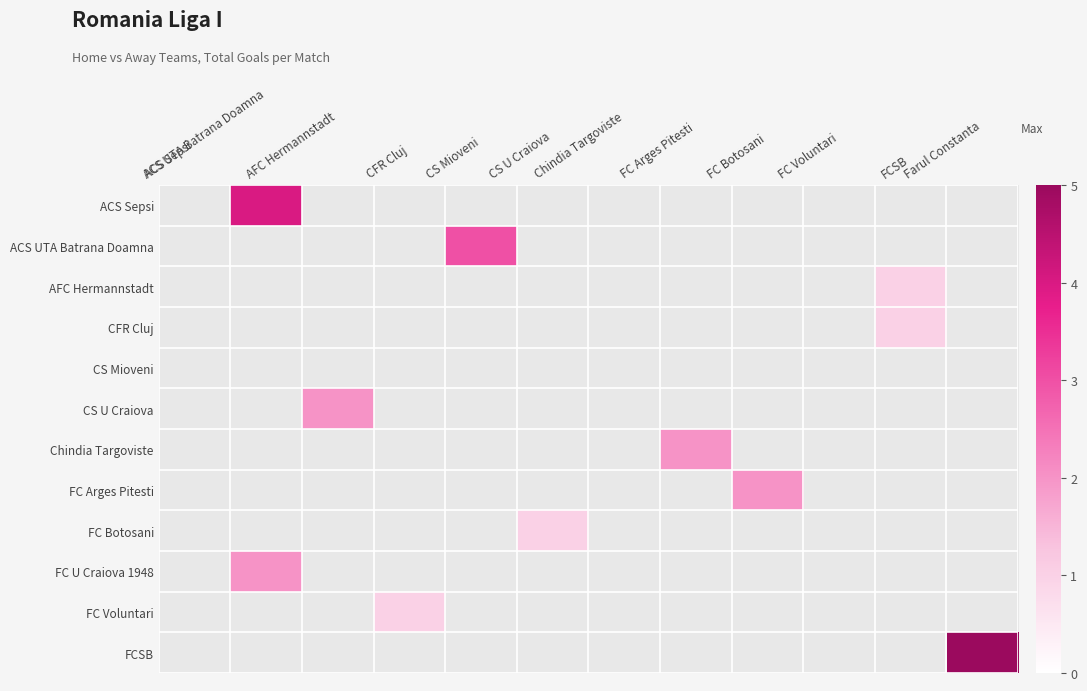

Between ACS Sepsi and CFR Cluj, which is larger?

CFR Cluj